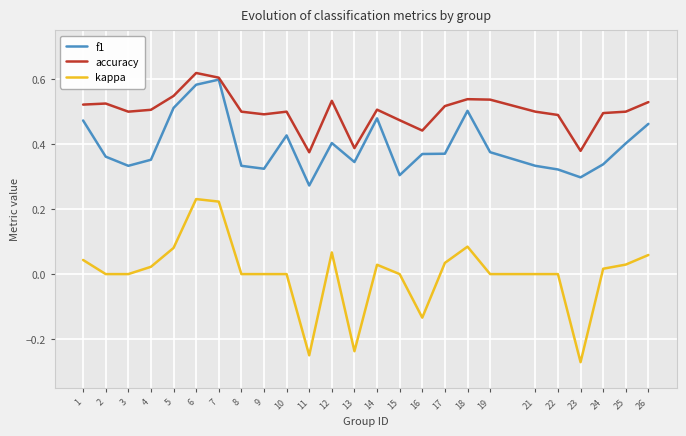

Which series changed the most between 6 and 14?

kappa